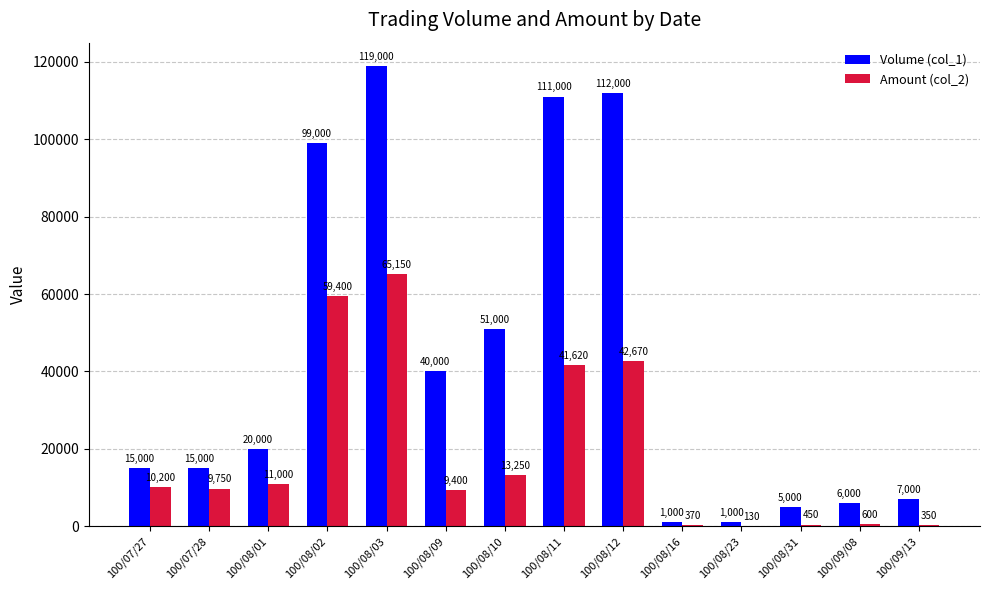

Reading left to right, transcribe all the data shown in this chart.

Volume (col_1): 100/07/27=15000	100/07/28=15000	100/08/01=20000	100/08/02=99000	100/08/03=119000	100/08/09=40000	100/08/10=51000	100/08/11=111000	100/08/12=112000	100/08/16=1000	100/08/23=1000	100/08/31=5000	100/09/08=6000	100/09/13=7000
Amount (col_2): 100/07/27=10200	100/07/28=9750	100/08/01=11000	100/08/02=59400	100/08/03=65150	100/08/09=9400	100/08/10=13250	100/08/11=41620	100/08/12=42670	100/08/16=370	100/08/23=130	100/08/31=450	100/09/08=600	100/09/13=350